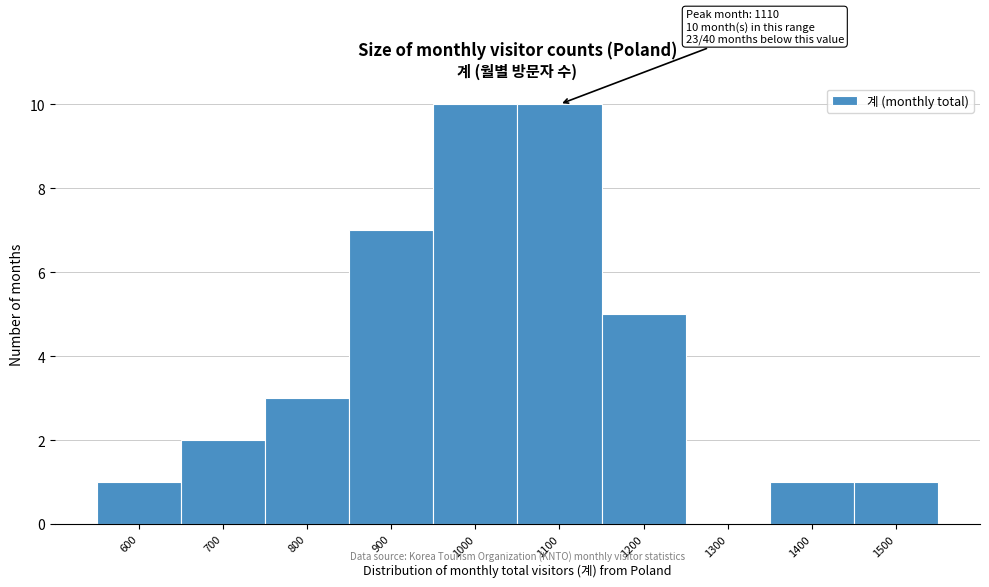

Reading right to left, list all the values displayed in this chart.

1500=1	1400=1	1300=0	1200=5	1100=10	1000=10	900=7	800=3	700=2	600=1